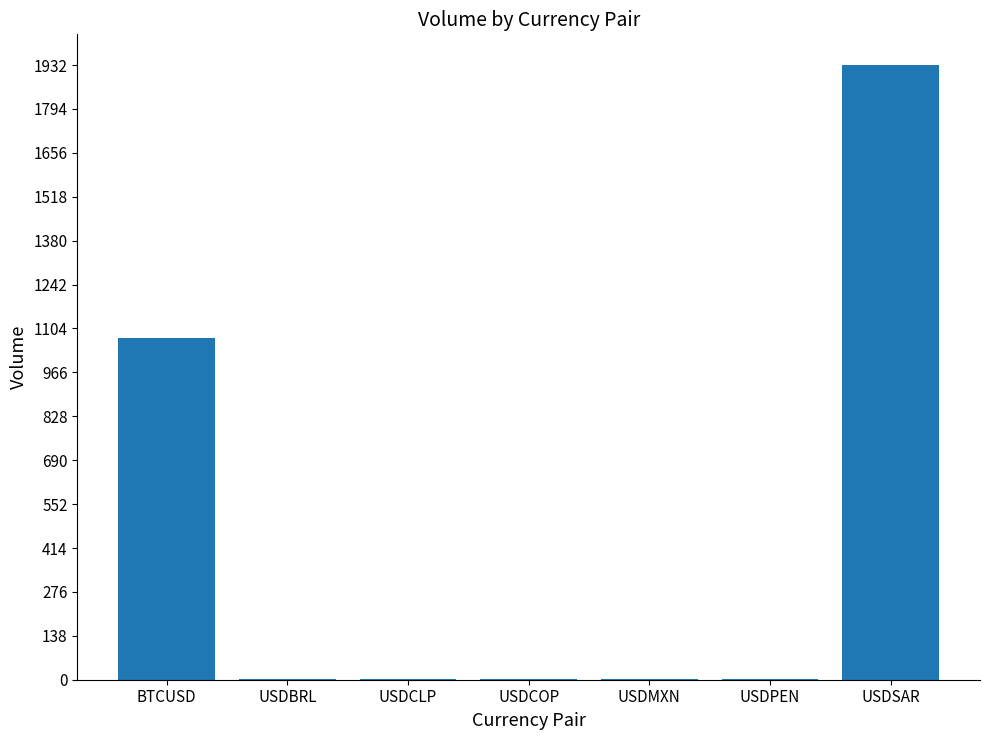

Where is the data nearest to the value 966?

BTCUSD